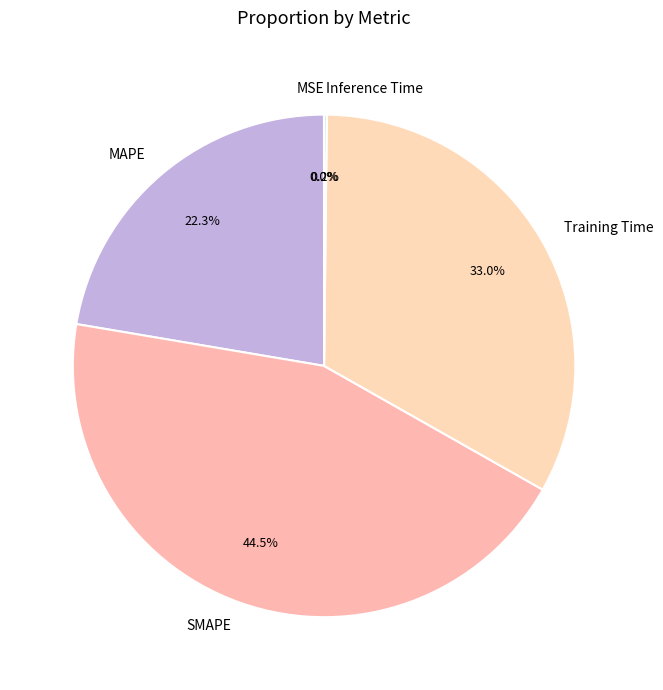

Combined, what portion of the pie is SMAPE and Training Time?

77.5%